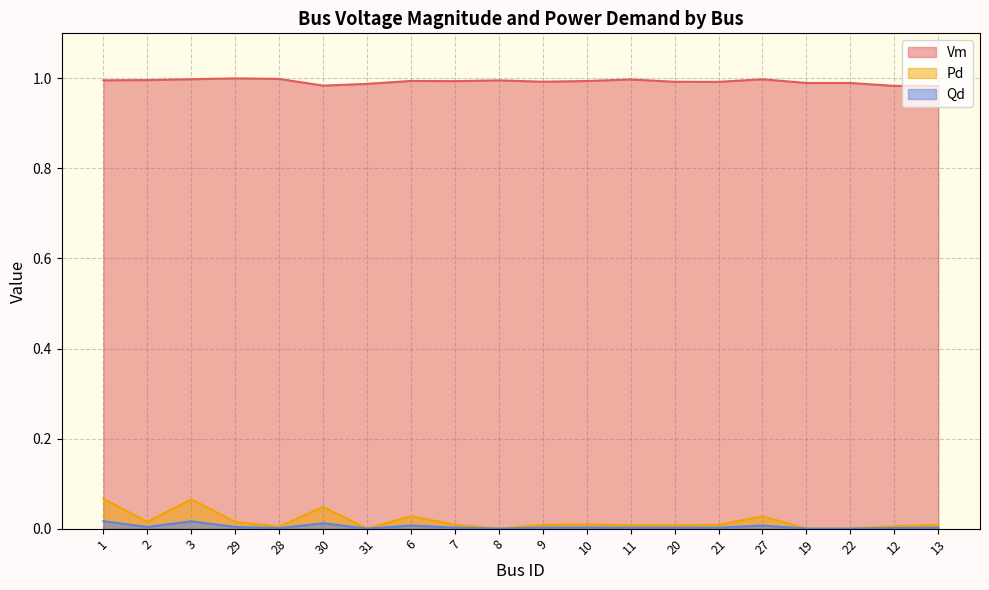

What is the difference between the highest and lowest values at 20?

1.0